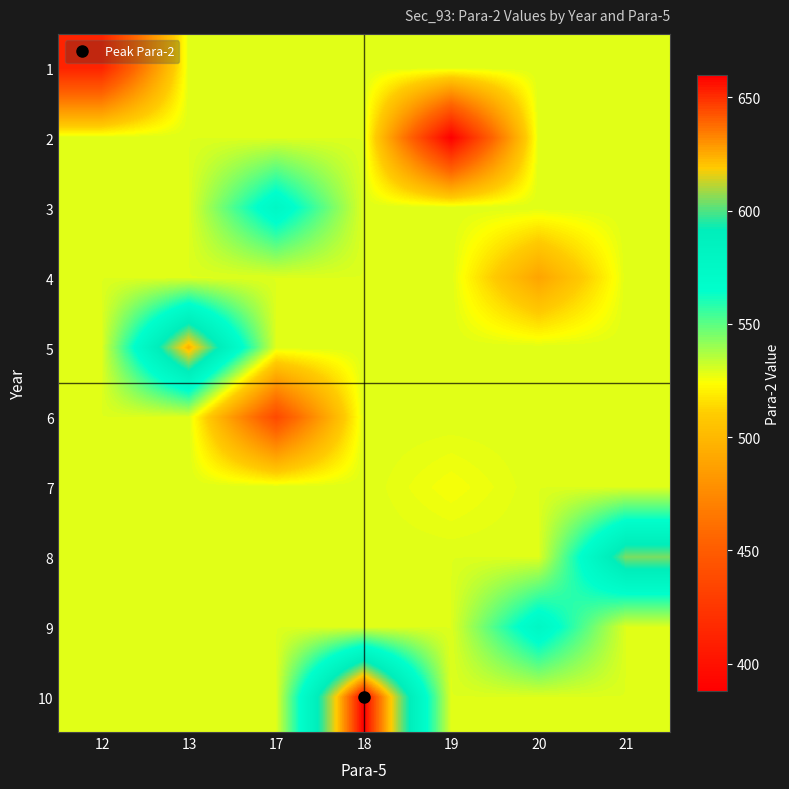

Which has a higher value, 19 or 18?

19